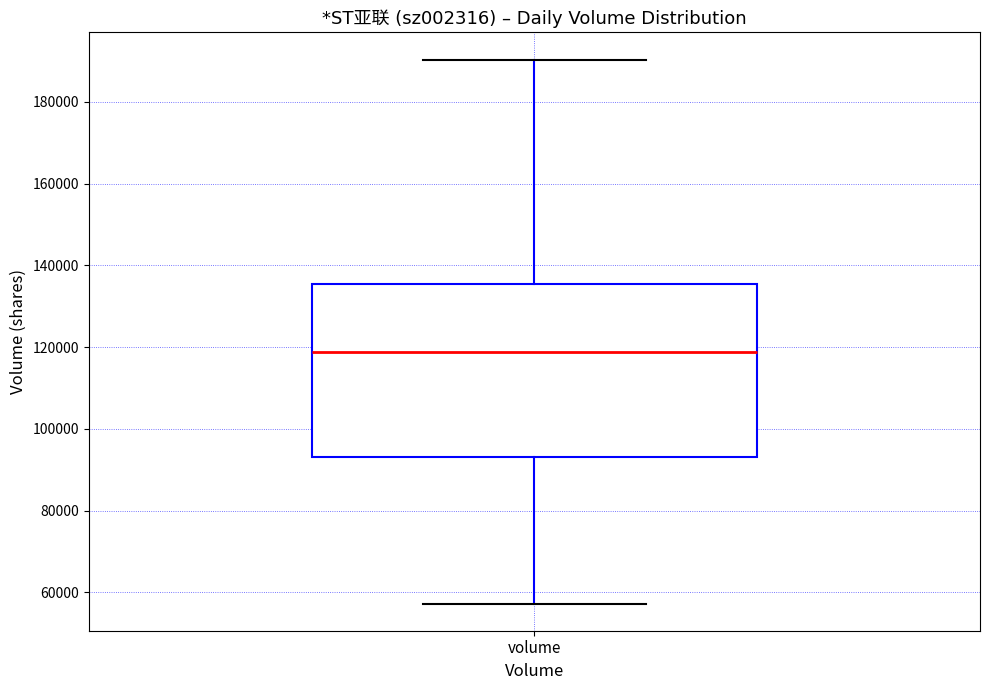

Where does the upper whisker of the box for volume end on the y-axis? The values are not printed on the chart, so give them approximately, as read against the axis.

190000